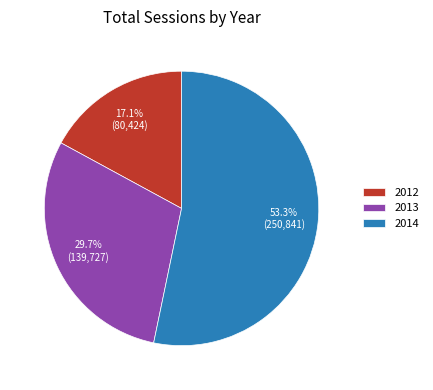

Is it true that 2013 is 23% of the pie?

False